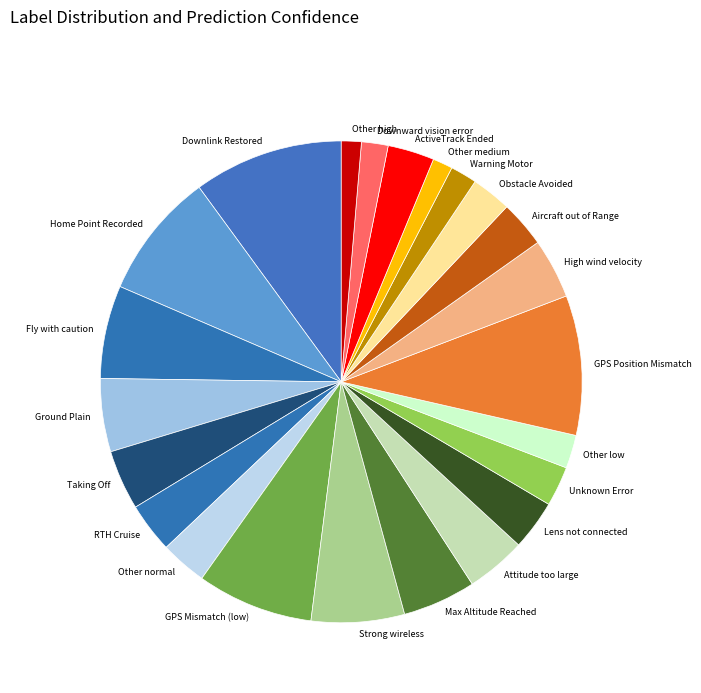

What is the largest slice in the pie chart?

Downlink Restored